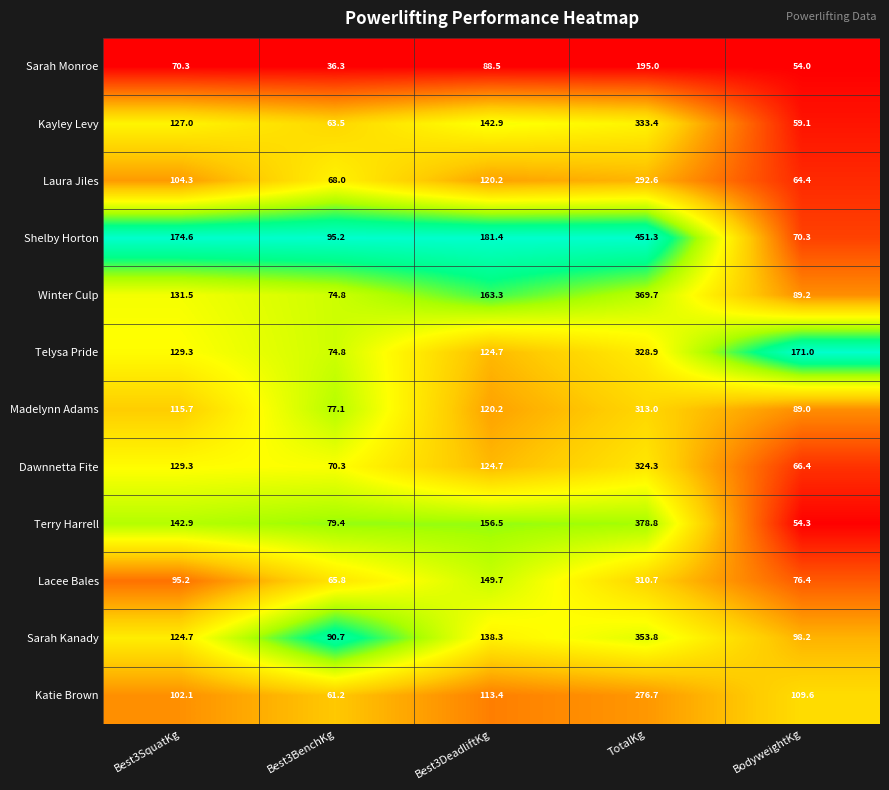

What is the approximate value of Shelby Horton at Best3DeadliftKg?

181.4